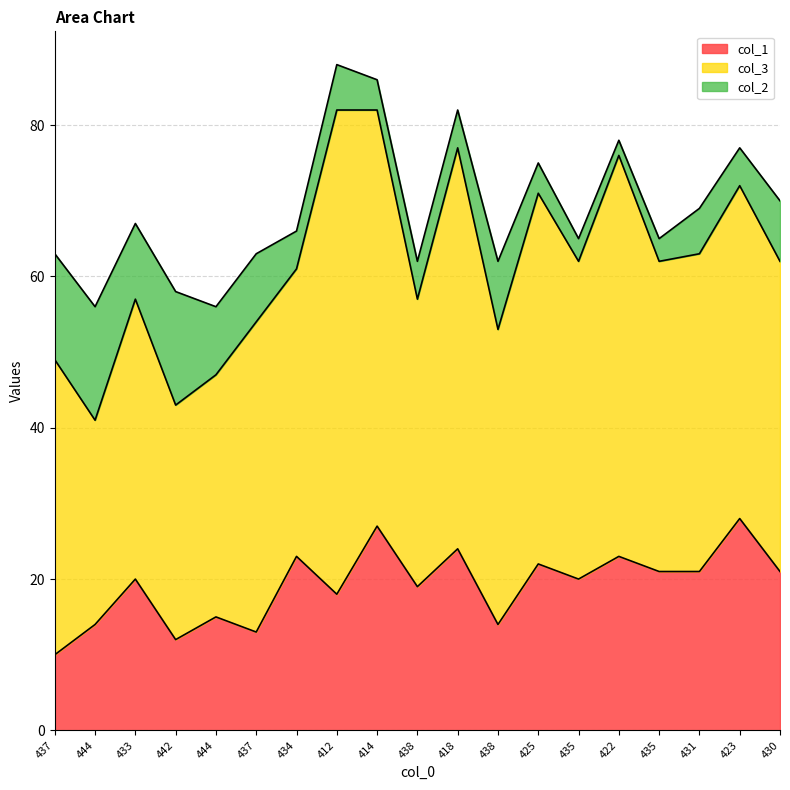

At which category does col_3 reach its first local peak?

433